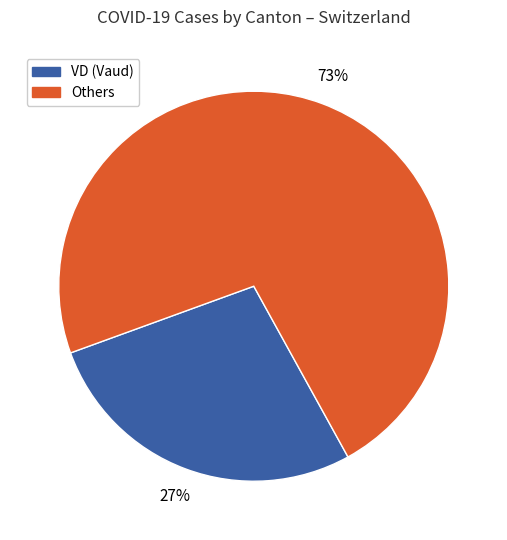

To the nearest percent, what is the average slice percentage?

50%